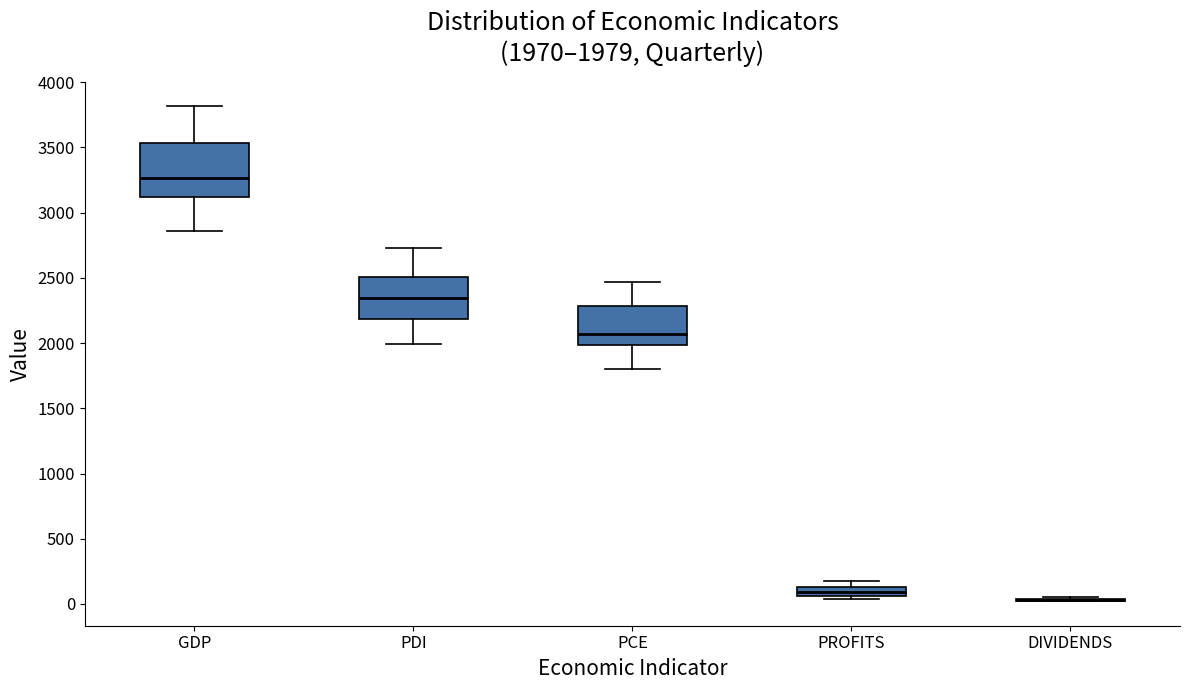

Which box is the tallest, from its lower edge to its upper edge?

GDP